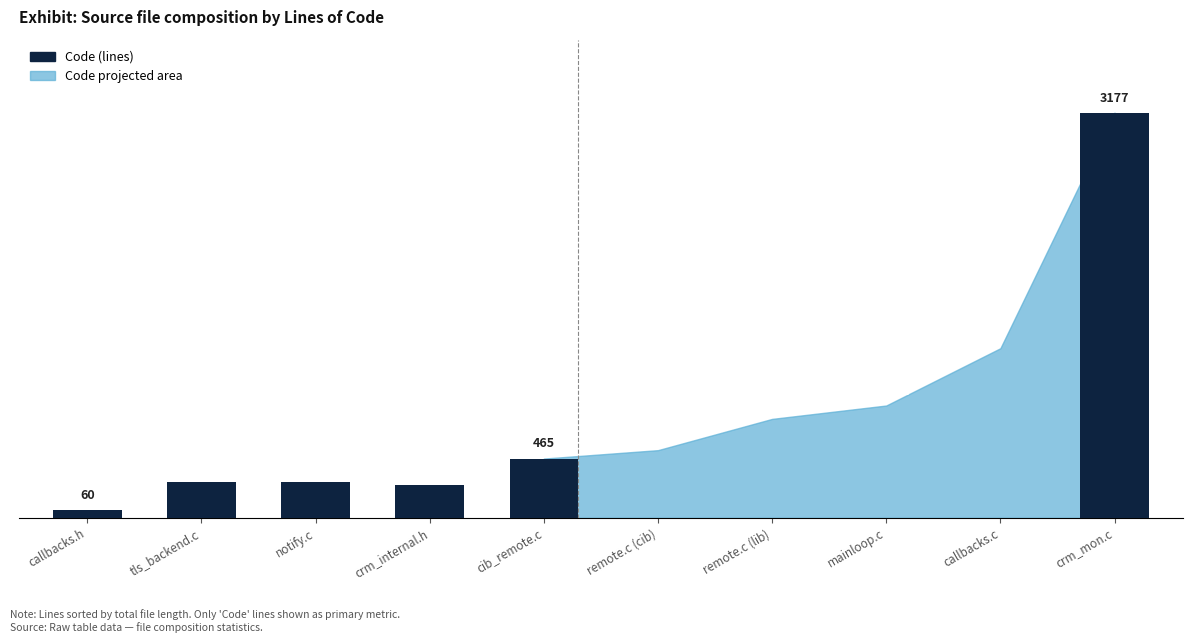

Count the number of values greater than 280.

2